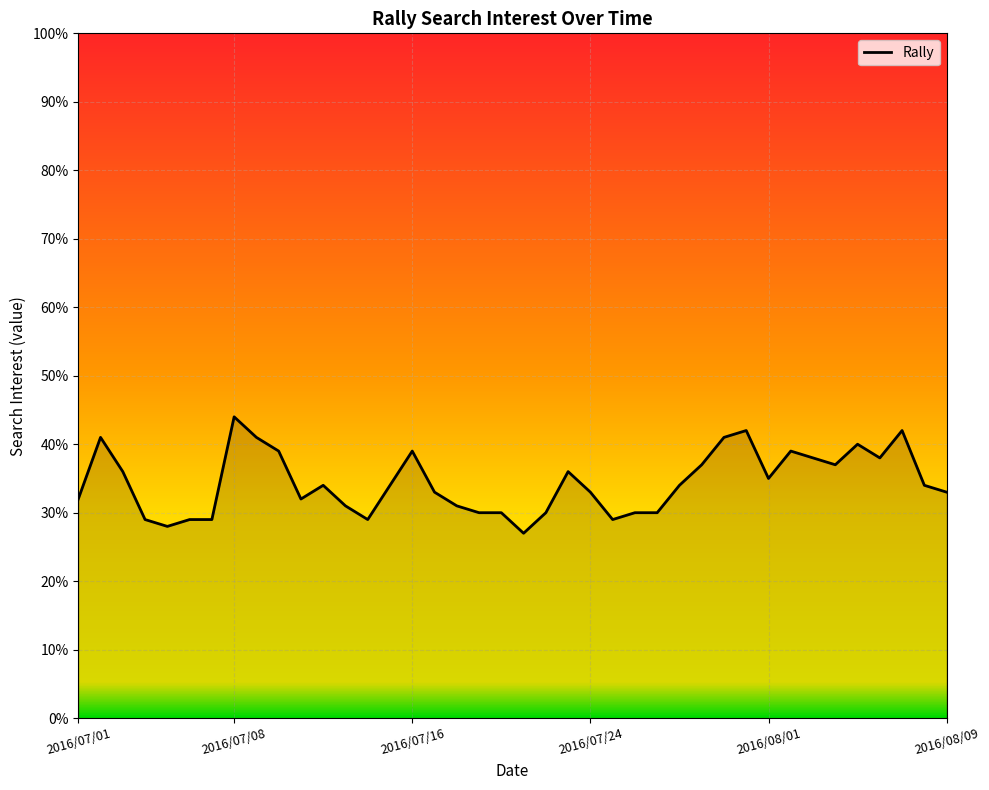

What is the smallest value displayed?

27